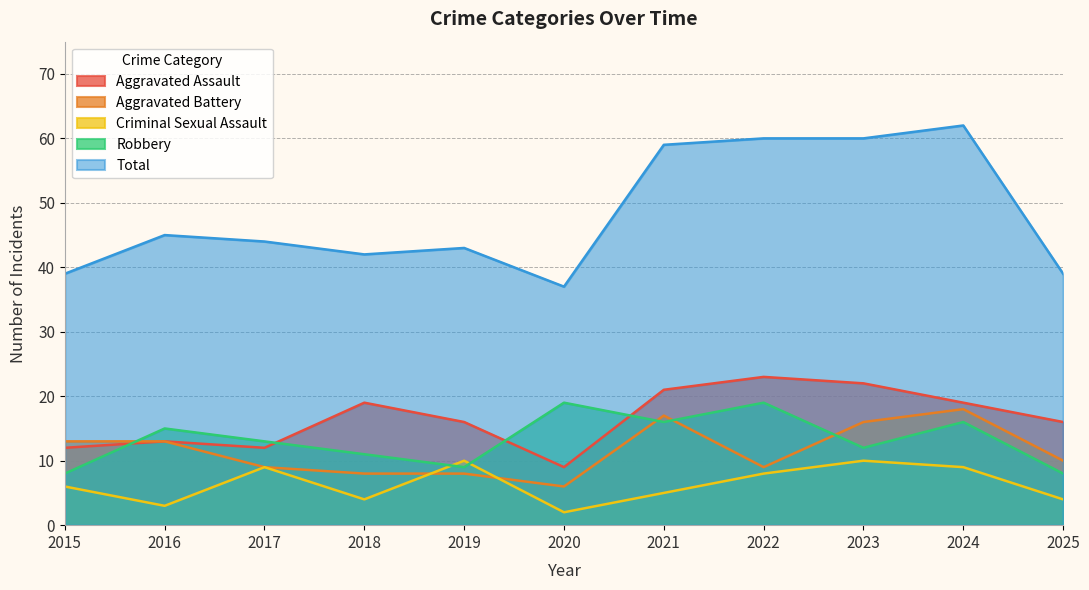

Where is Criminal Sexual Assault nearest to the value 6?

2015